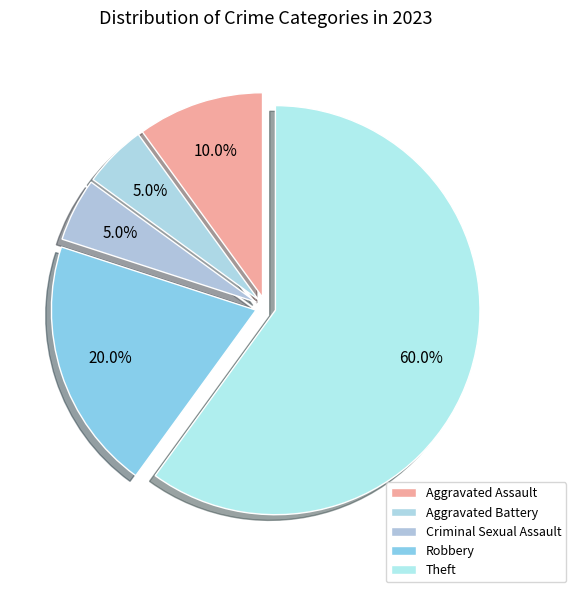

Count the number of slices in the pie.

5